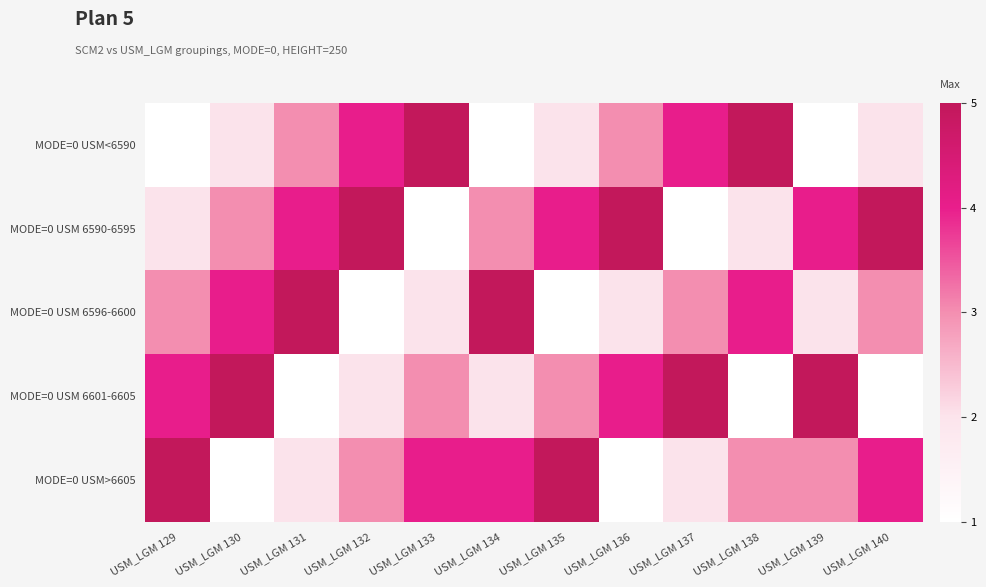

Between USM_LGM 139 and USM_LGM 137, which is larger?

USM_LGM 137